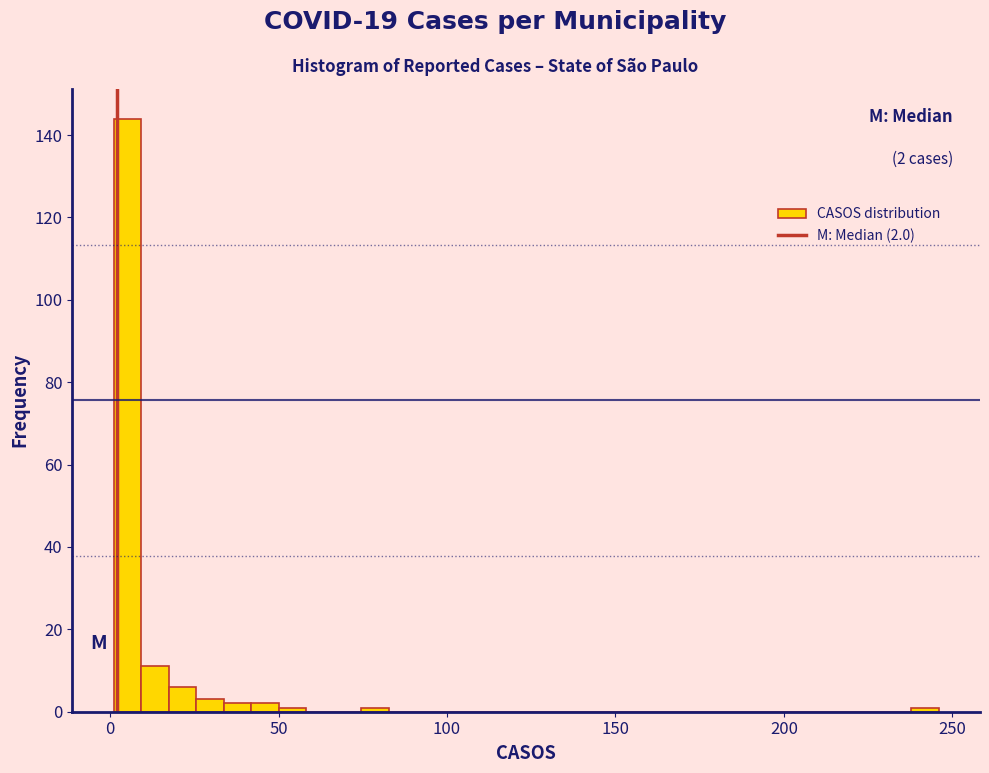

Read against the x-axis, roughly where is the centre of the tallest bar?

5